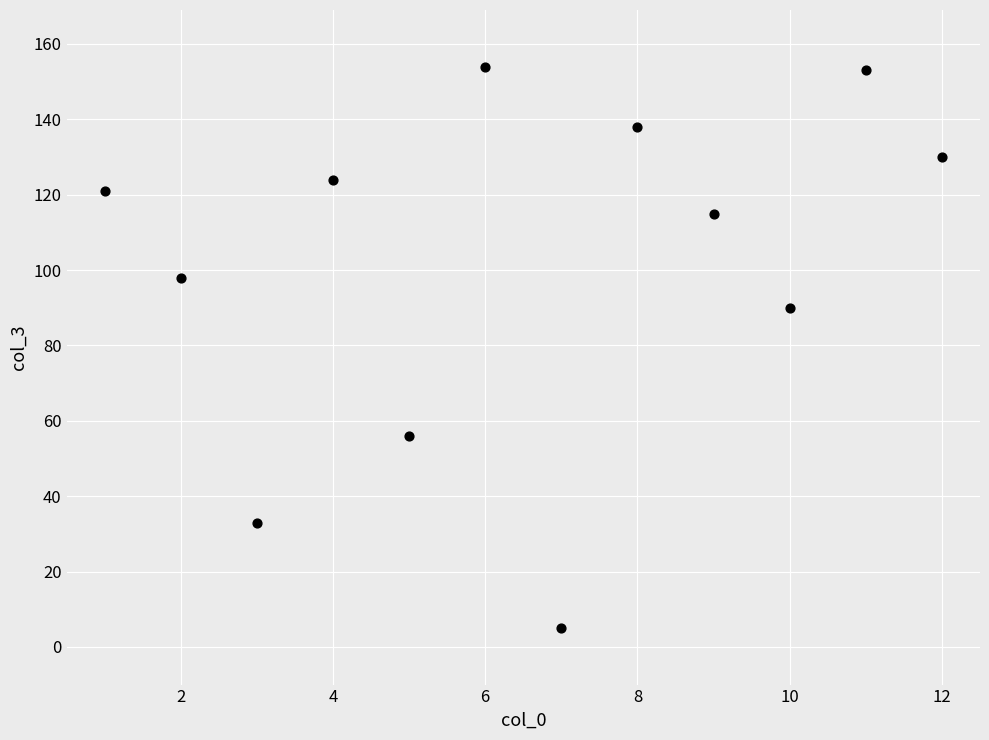

What is the range of Y values (max minus min)?

149